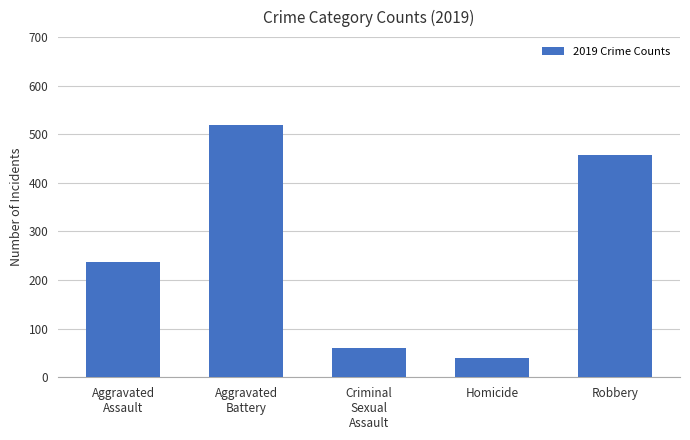

List the labels in order of value, smallest first.

Homicide, Criminal
Sexual
Assault, Aggravated
Assault, Robbery, Aggravated
Battery